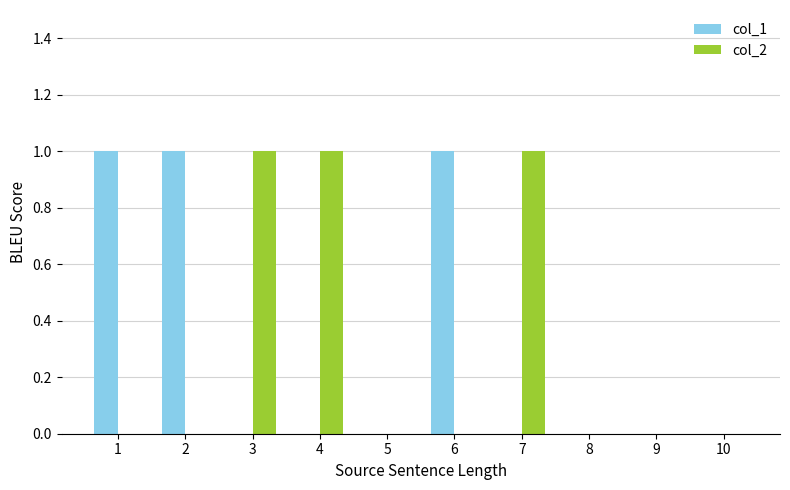

What is the maximum value shown in the chart?

1